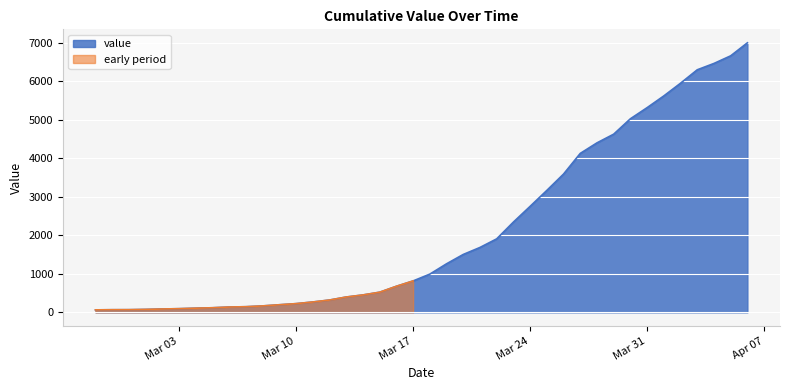

What is the difference between the maximum and minimum values?

6940